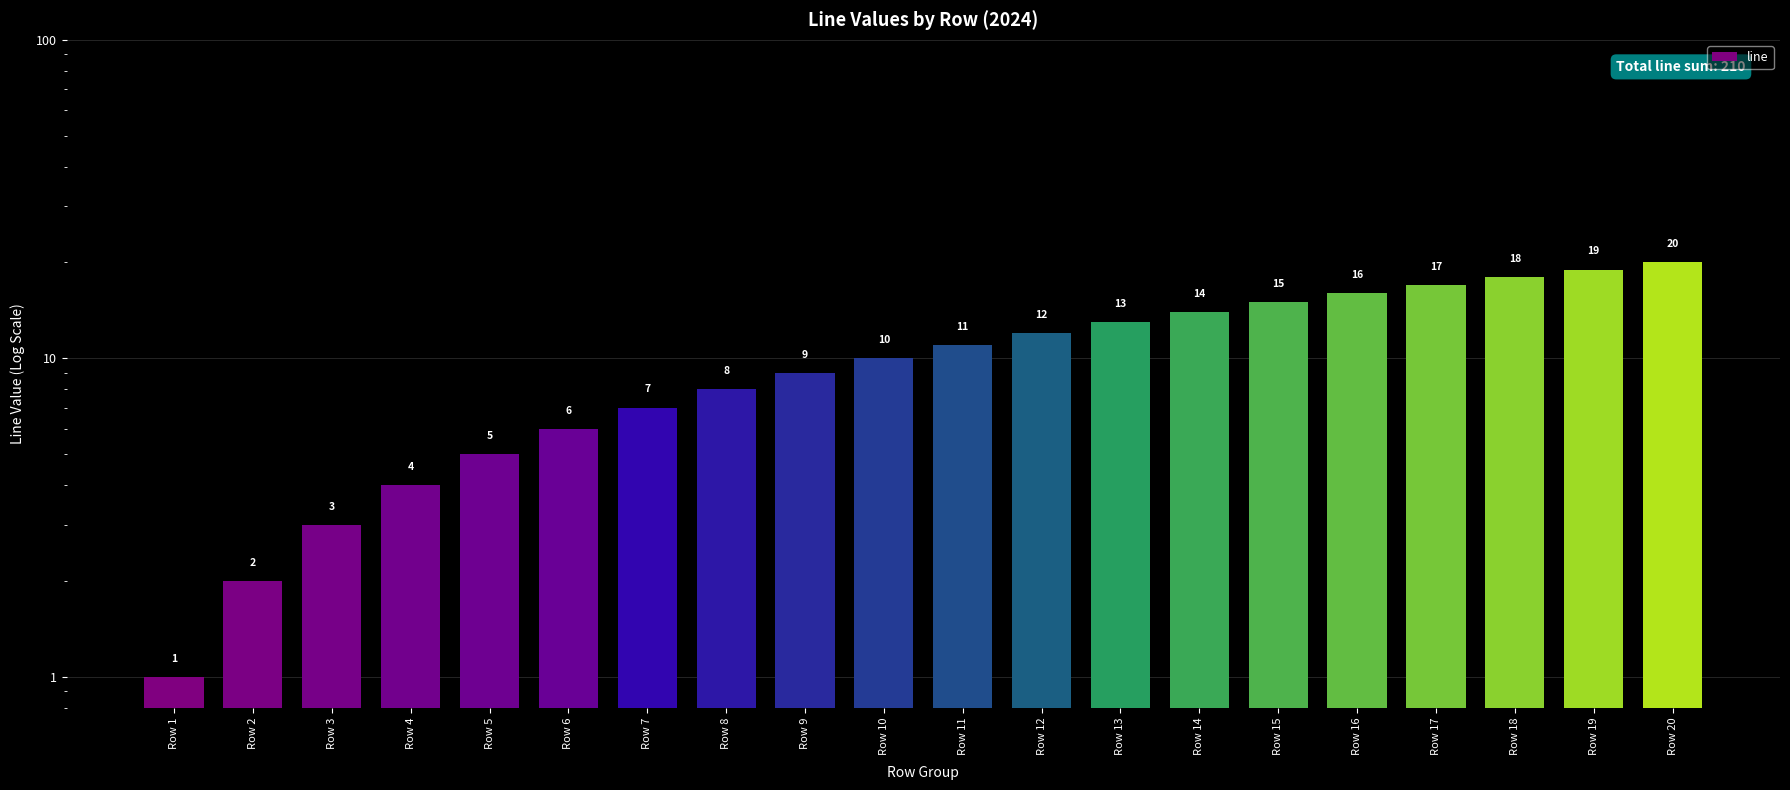

What is the minimum value shown in the chart?

1